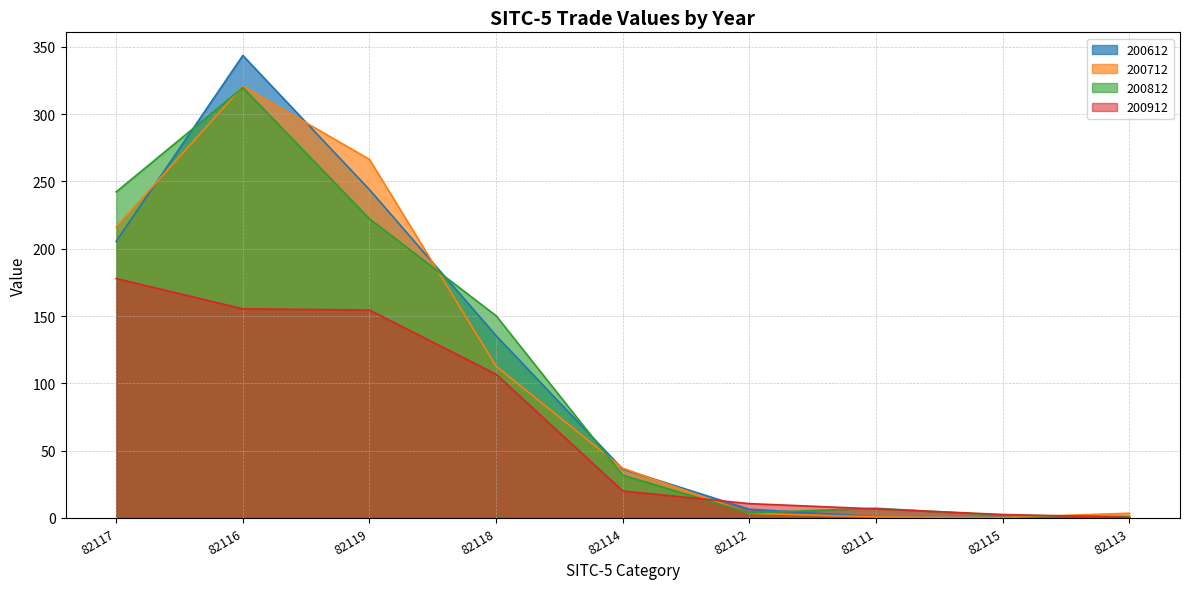

True or false: 200812 has a value of 145.9 at 82117.

False